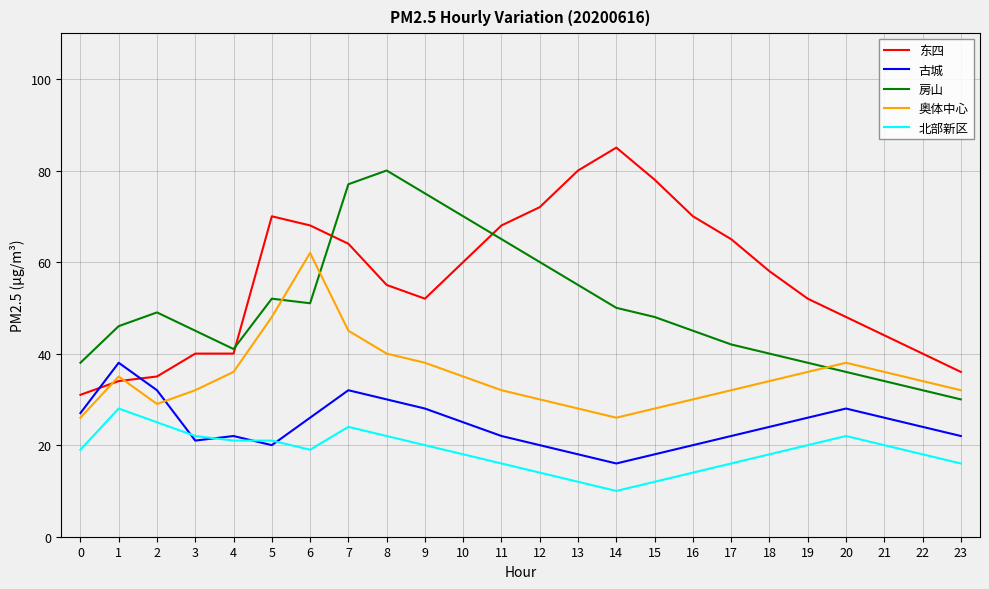

Rank the series at 10 from highest to lowest value.

房山, 东四, 奥体中心, 古城, 北部新区